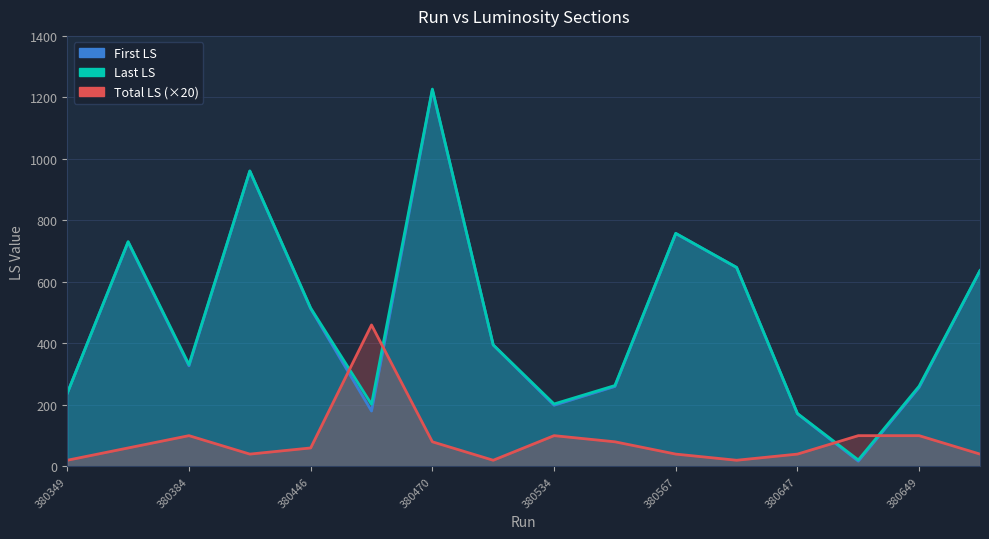

How many intersections are there between First LS and Total LS?

4